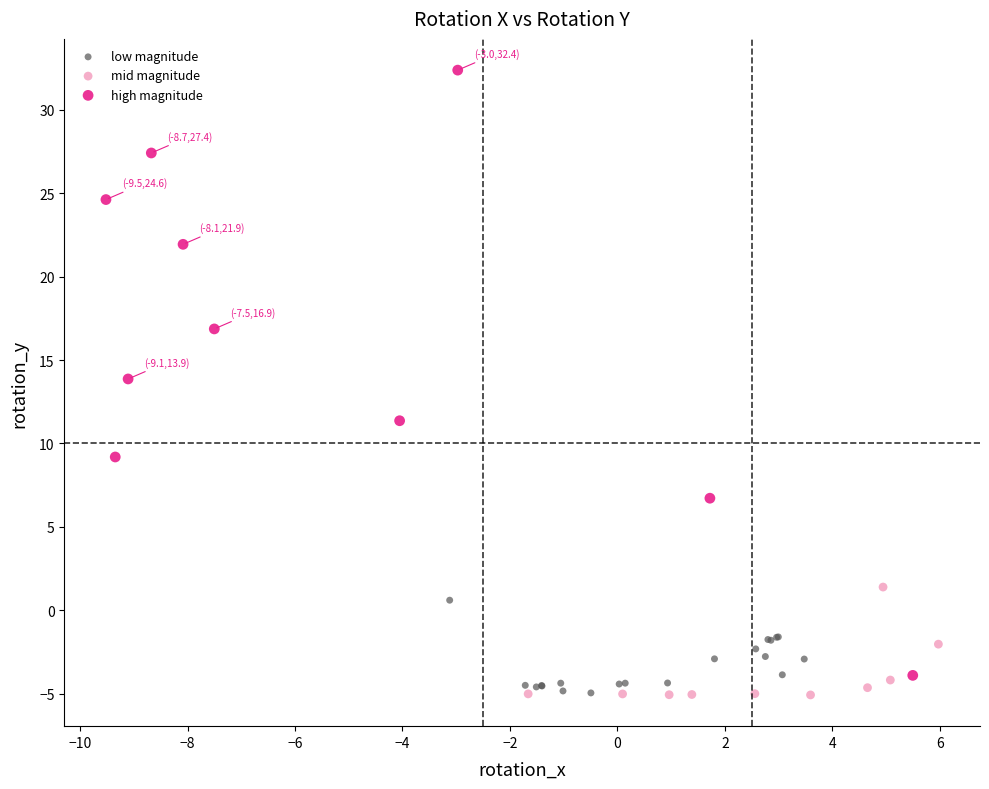

Which series has the largest Y range (max minus min)?

high magnitude